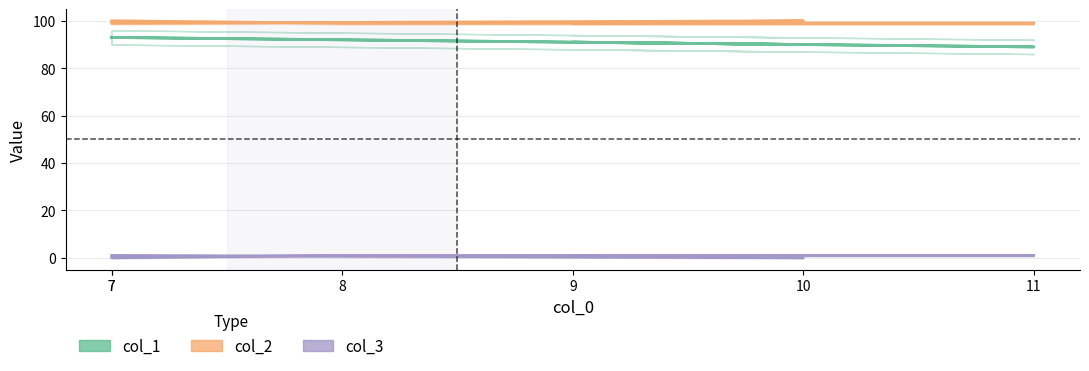

True or false: col_3 and col_2 cross at least once.

False